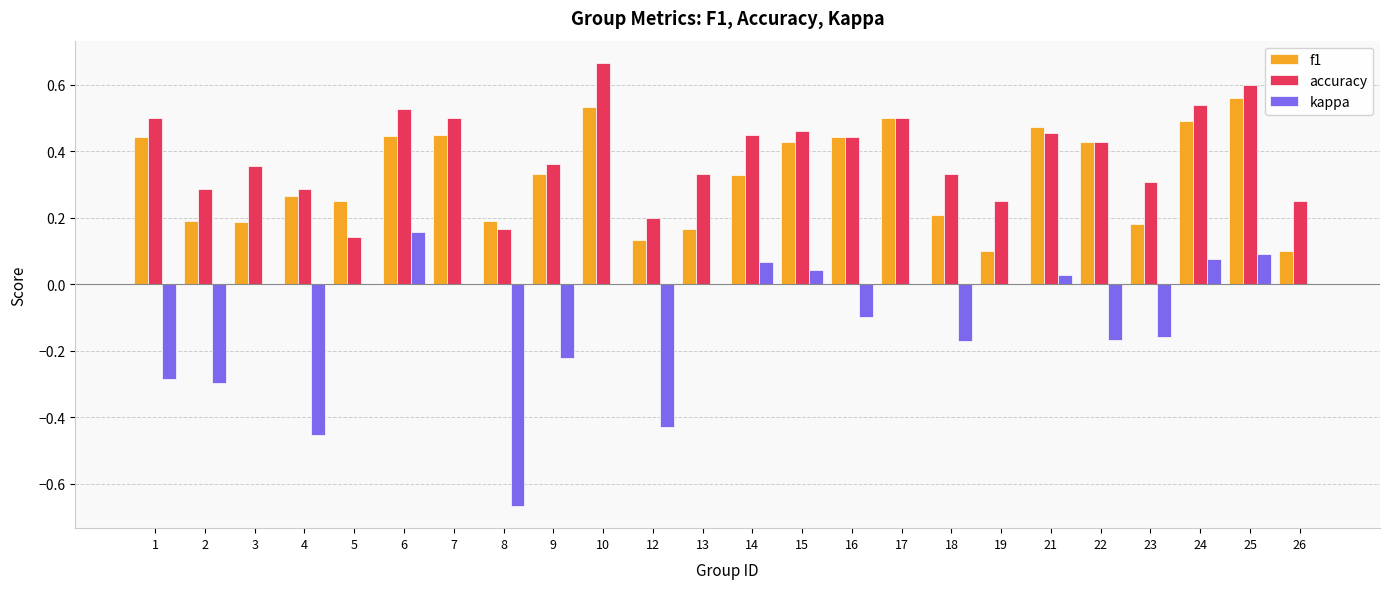

What is the sum of all accuracy values?

9.3